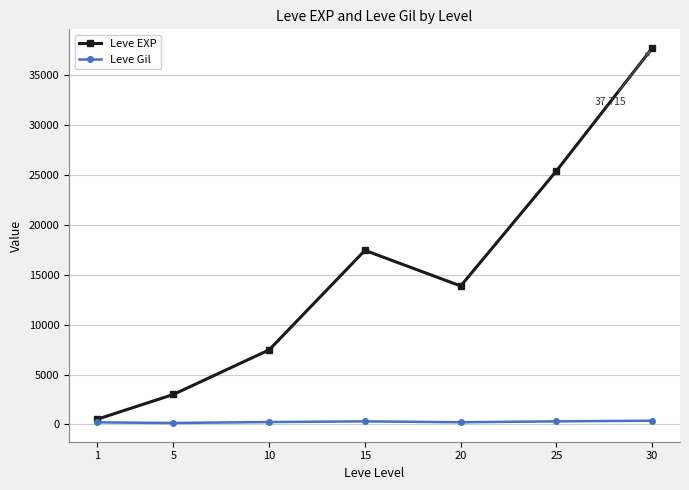

In Leve EXP, how many points are lower than both neighbors (excluding endpoints)?

1